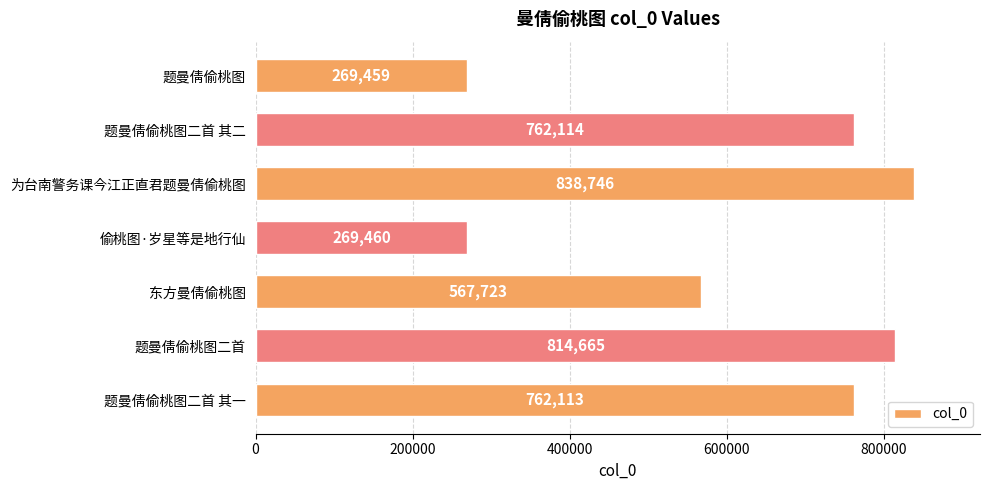

List the labels in order of value, smallest first.

题曼倩偷桃图, 偷桃图·岁星等是地行仙, 东方曼倩偷桃图, 题曼倩偷桃图二首 其一, 题曼倩偷桃图二首 其二, 题曼倩偷桃图二首, 为台南警务课今江正直君题曼倩偷桃图